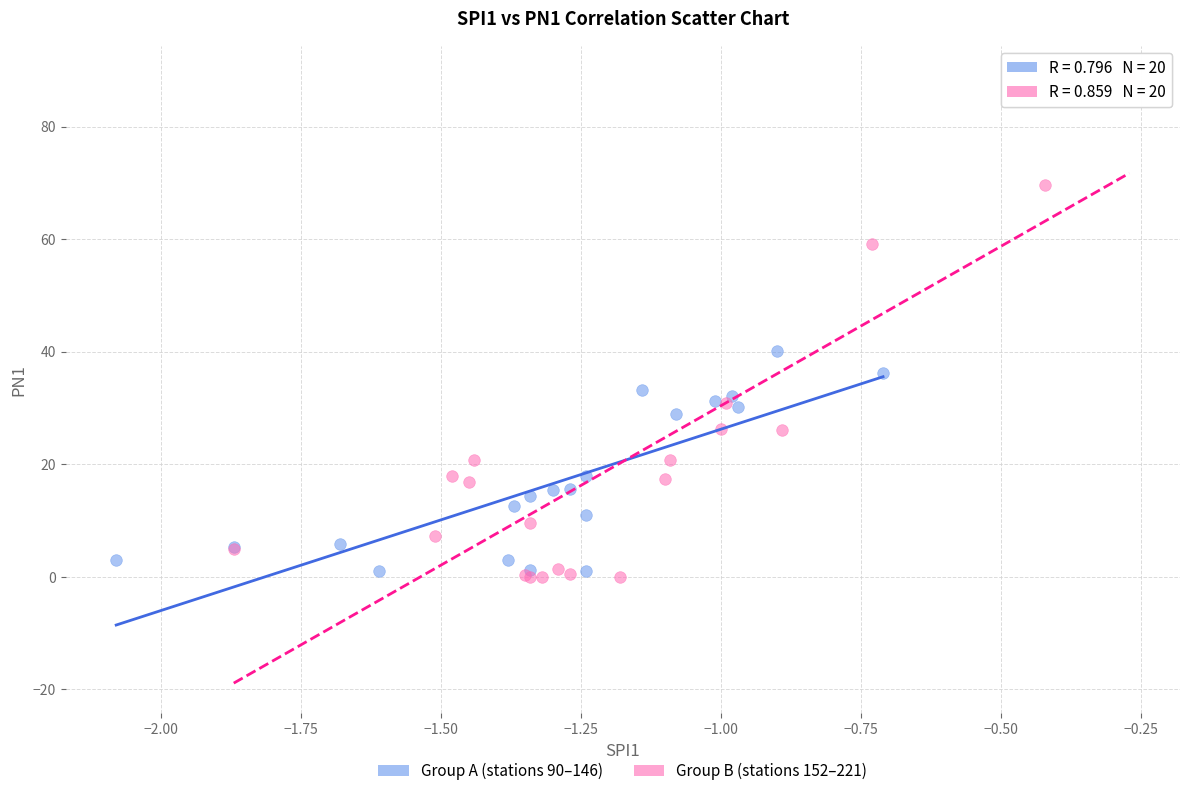

Which series reaches the maximum Y coordinate?

Group B (stations 152–221)